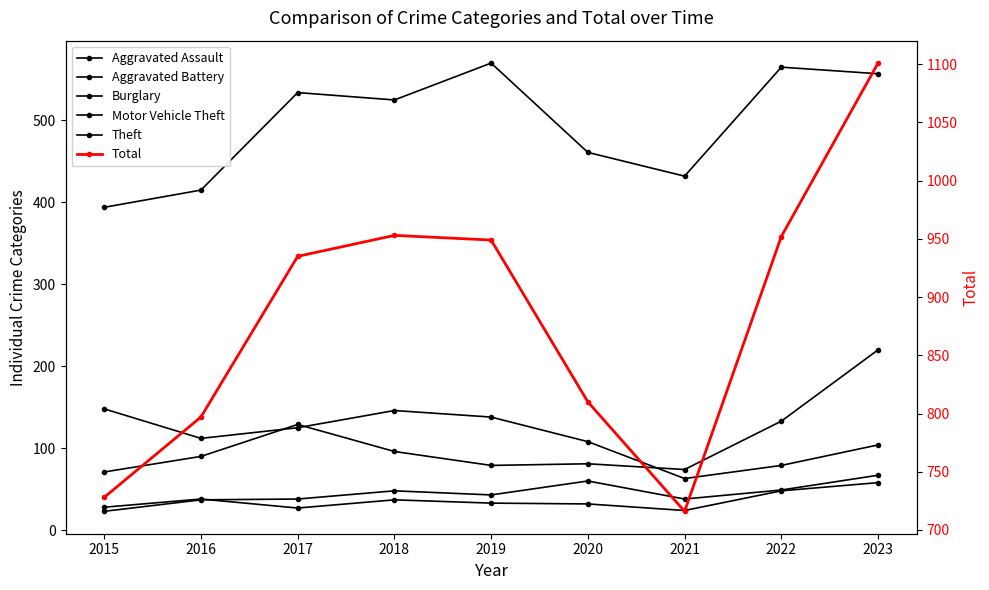

What is the difference between the Aggravated Battery values at 2023 and 2020?

26